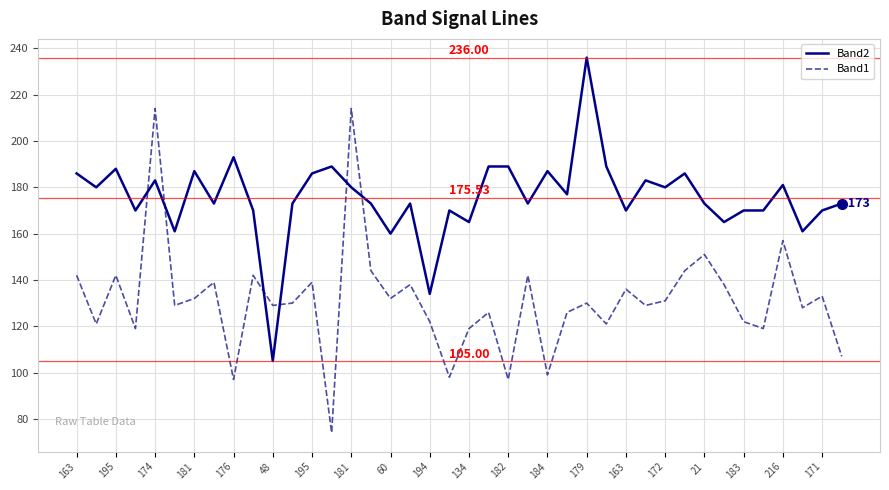

Which series has the widest spread of values?

Band1